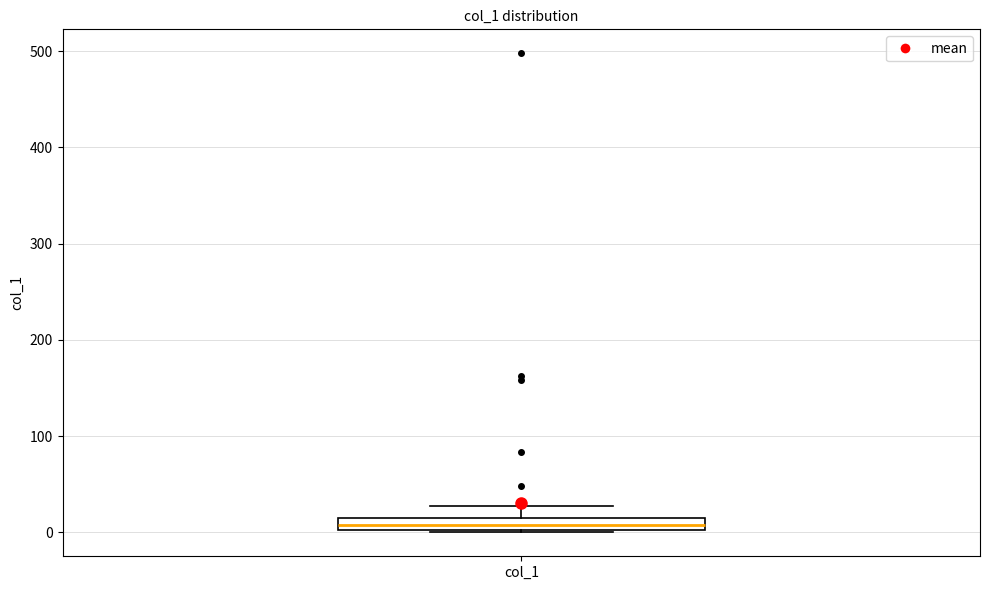

Where is the upper edge of the box for col_1 on the y-axis? The values are not printed on the chart, so give them approximately, as read against the axis.

10